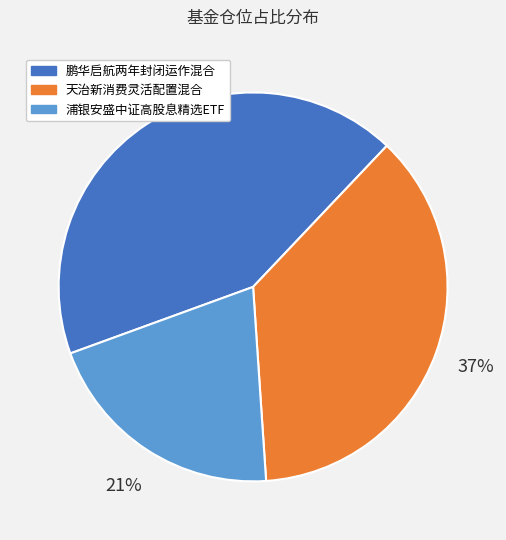

Is 鹏华启航两年封闭运作混合 the majority of the pie?

No